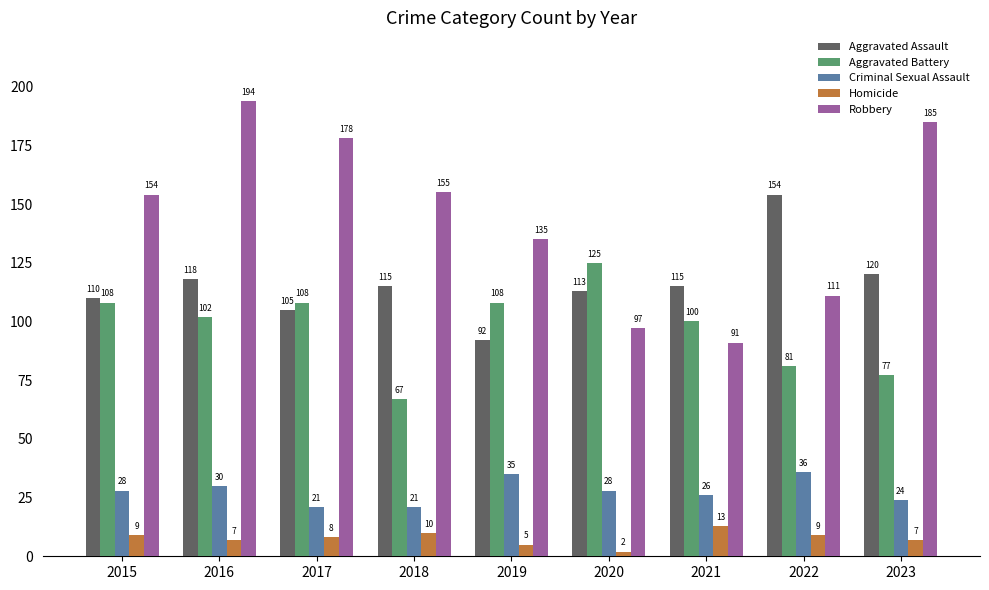

How many bars are there in each group?

5